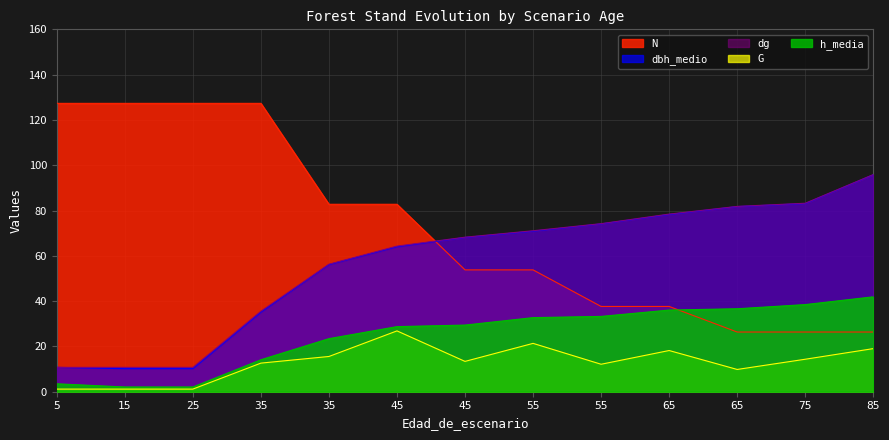

Which has a higher value, 45 or 85?

85